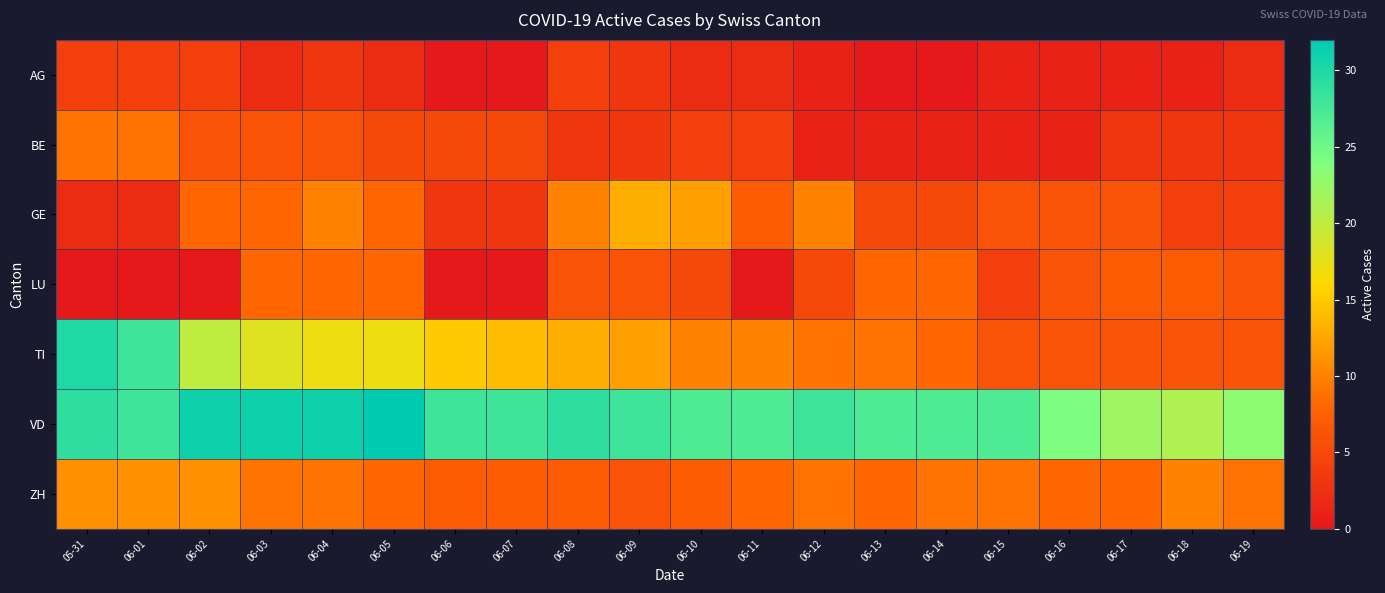

Reading left to right, extract all data points from this chart.

AG: 05-31=4	06-01=4	06-02=4	06-03=2	06-04=3	06-05=2	06-06=0	06-07=0	06-08=4	06-09=3	06-10=2	06-11=2	06-12=1	06-13=0	06-14=0	06-15=1	06-16=1	06-17=1	06-18=1	06-19=2
BE: 05-31=9	06-01=9	06-02=6	06-03=6	06-04=6	06-05=5	06-06=5	06-07=5	06-08=3	06-09=3	06-10=4	06-11=4	06-12=1	06-13=1	06-14=1	06-15=1	06-16=1	06-17=3	06-18=3	06-19=3
GE: 05-31=2	06-01=2	06-02=8	06-03=8	06-04=10	06-05=8	06-06=3	06-07=3	06-08=10	06-09=13	06-10=12	06-11=7	06-12=10	06-13=5	06-14=5	06-15=6	06-16=6	06-17=6	06-18=4	06-19=4
LU: 05-31=0	06-01=0	06-02=0	06-03=8	06-04=8	06-05=8	06-06=0	06-07=0	06-08=6	06-09=6	06-10=5	06-11=0	06-12=5	06-13=8	06-14=8	06-15=4	06-16=6	06-17=7	06-18=7	06-19=6
TI: 05-31=30	06-01=28	06-02=20	06-03=18	06-04=17	06-05=17	06-06=15	06-07=14	06-08=13	06-09=12	06-10=10	06-11=10	06-12=9	06-13=9	06-14=8	06-15=6	06-16=6	06-17=6	06-18=6	06-19=6
VD: 05-31=29	06-01=28	06-02=31	06-03=31	06-04=31	06-05=32	06-06=28	06-07=28	06-08=29	06-09=28	06-10=27	06-11=27	06-12=28	06-13=27	06-14=27	06-15=27	06-16=24	06-17=22	06-18=21	06-19=23
ZH: 05-31=11	06-01=11	06-02=11	06-03=9	06-04=9	06-05=8	06-06=7	06-07=7	06-08=7	06-09=6	06-10=7	06-11=8	06-12=9	06-13=8	06-14=9	06-15=9	06-16=8	06-17=8	06-18=10	06-19=9